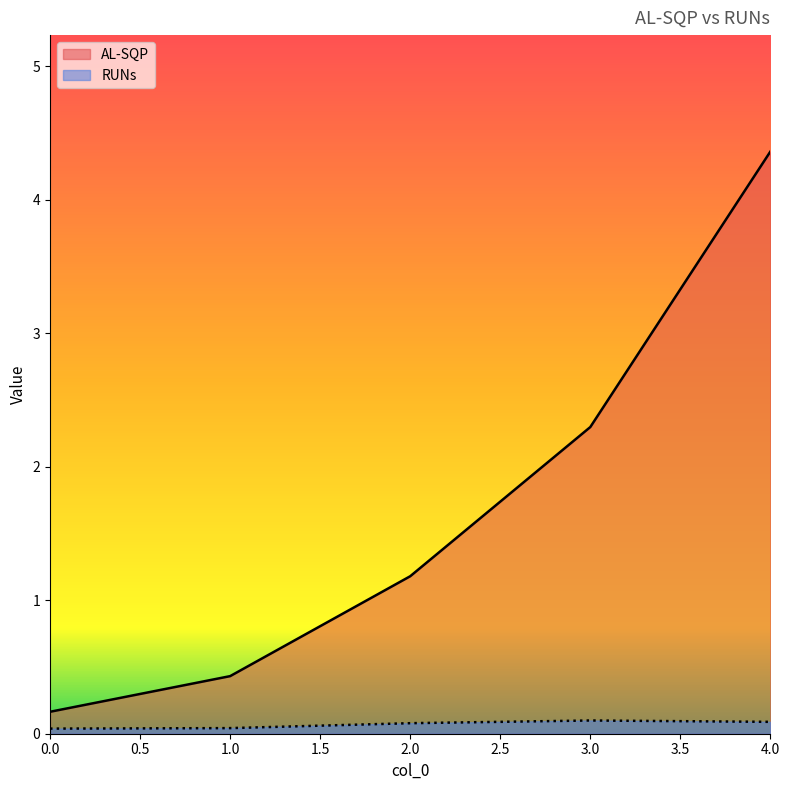

Reading left to right, list all the values displayed in this chart.

AL-SQP: 0=0.2	1=0.4	2=1.2	3=2.3	4=4.4
RUNs: 0=0.0	1=0.0	2=0.1	3=0.1	4=0.1